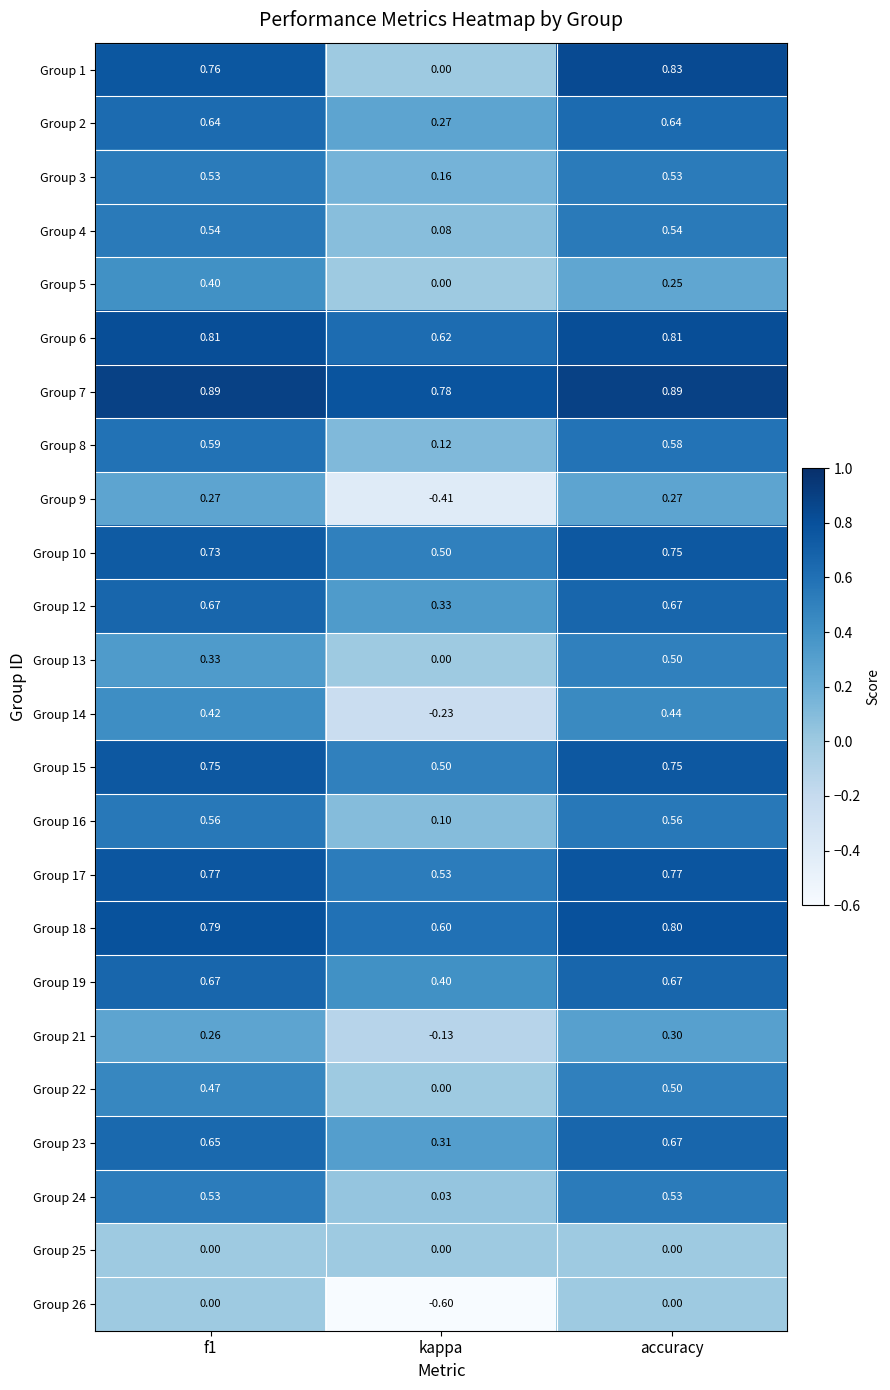

Is the value of Group 18 at accuracy greater than the value of Group 23 at kappa?

Yes